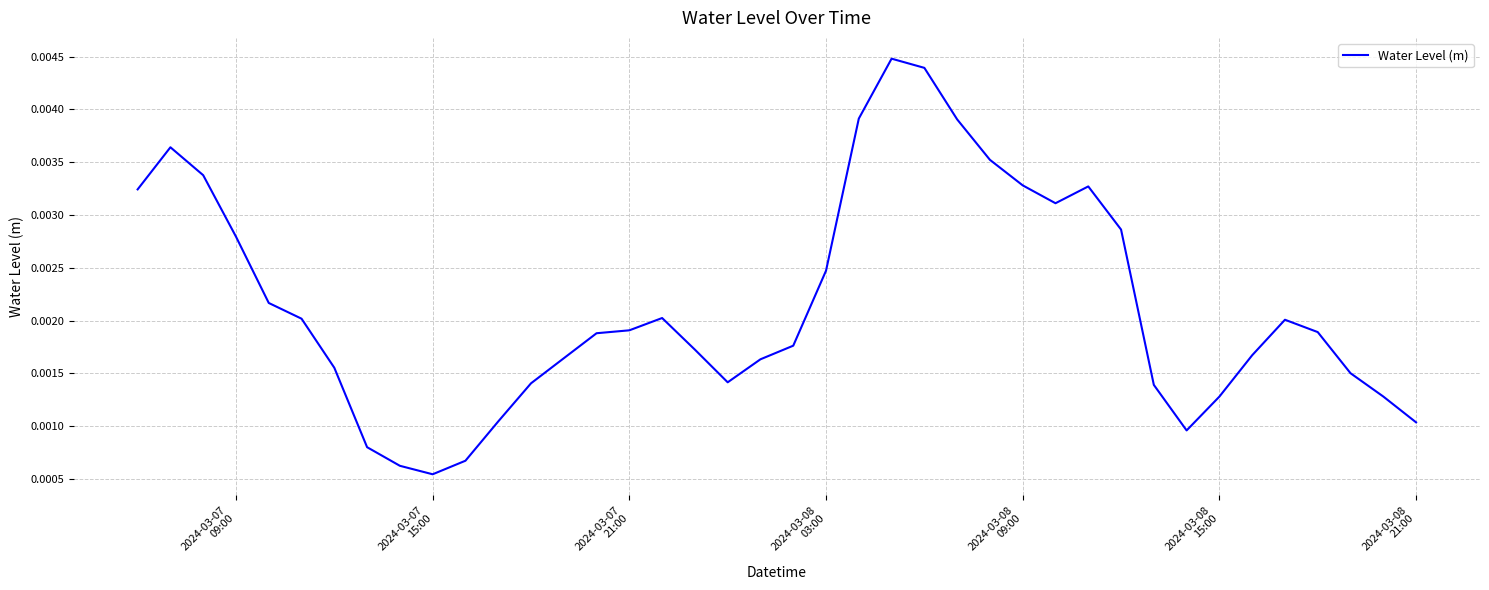

At which label is the value closest to 0?

2024-03-07
15:00